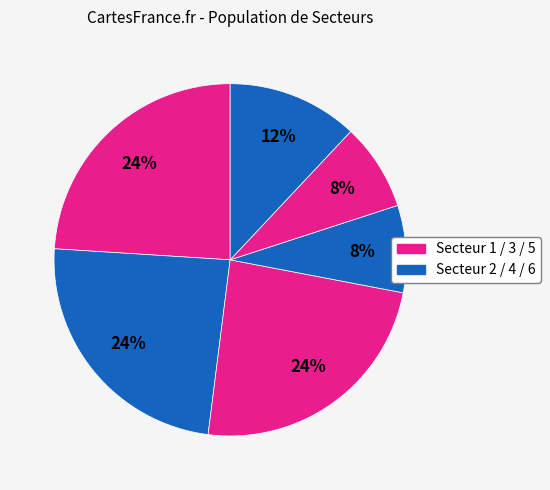

What is the smallest slice in the pie chart?

Secteur 4